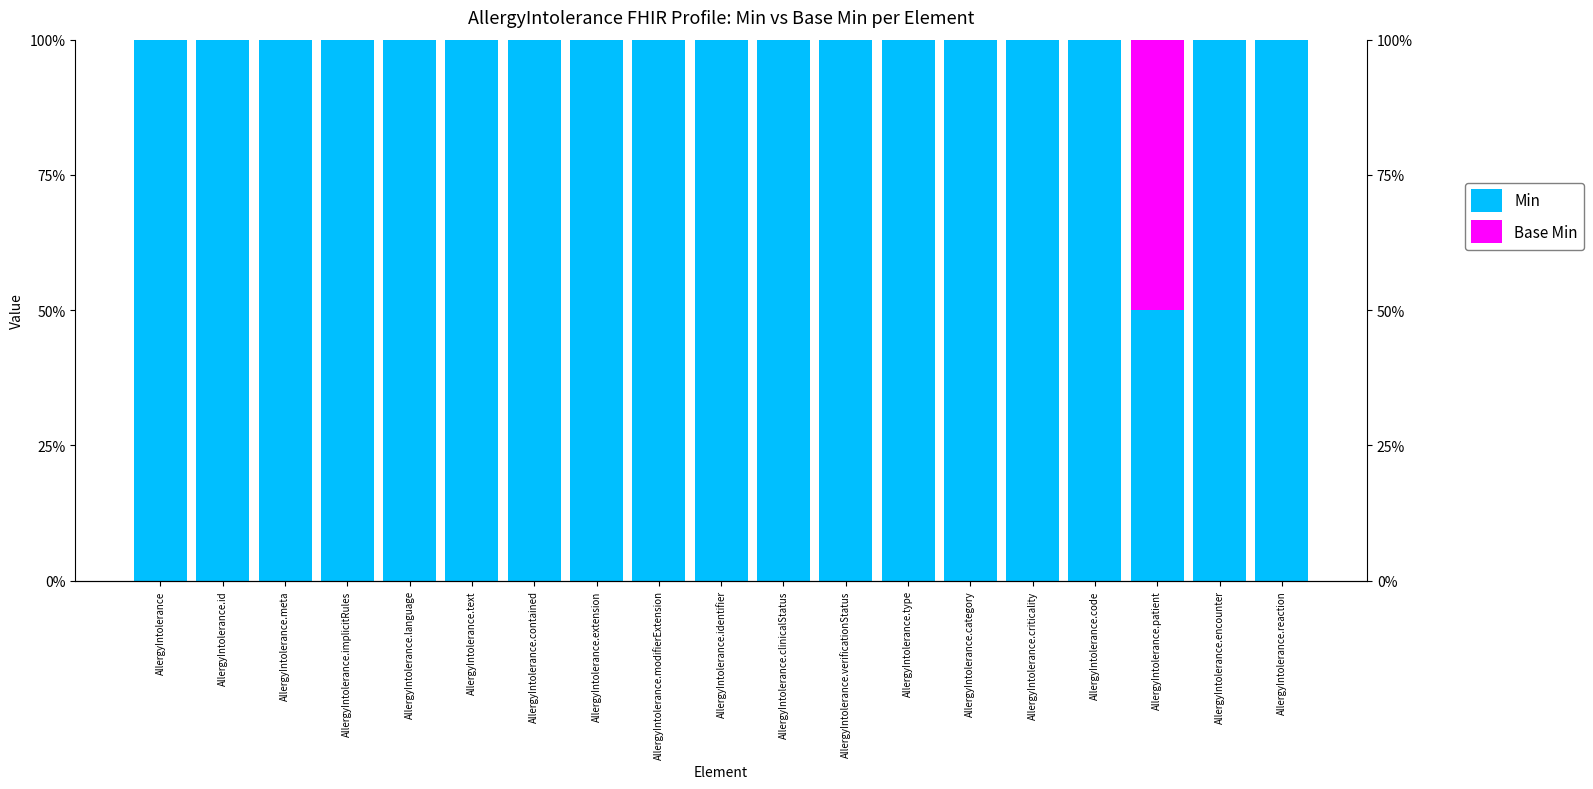

Reading right to left, extract all data points from this chart.

Min: 1.0	1.0	0.5	1.0	1.0	1.0	1.0	1.0	1.0	1.0	1.0	1.0	1.0	1.0	1.0	1.0	1.0	1.0	1.0
Base Min: 0.0	0.0	0.5	0.0	0.0	0.0	0.0	0.0	0.0	0.0	0.0	0.0	0.0	0.0	0.0	0.0	0.0	0.0	0.0